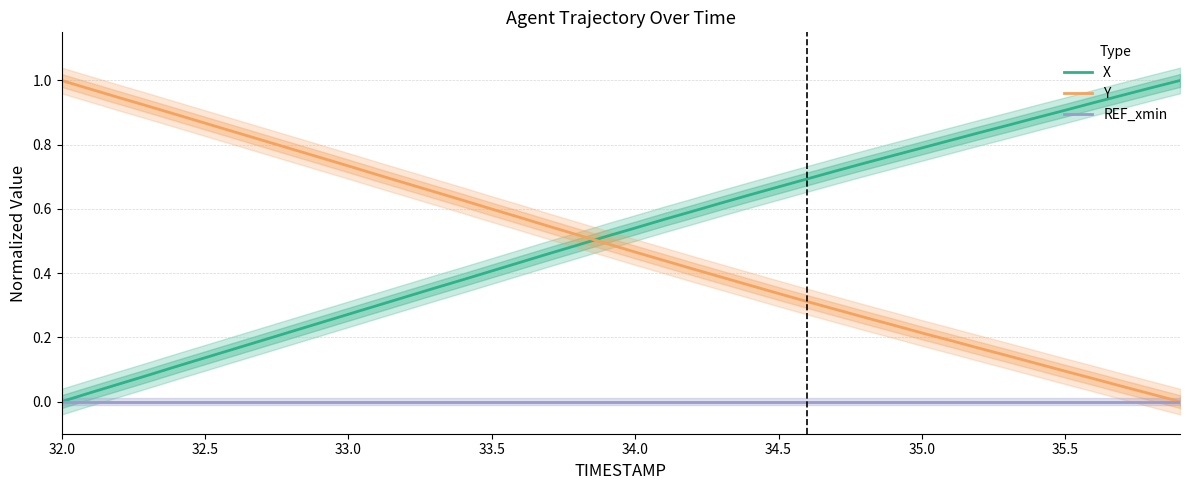

At which label does Y reach its peak?

32.0